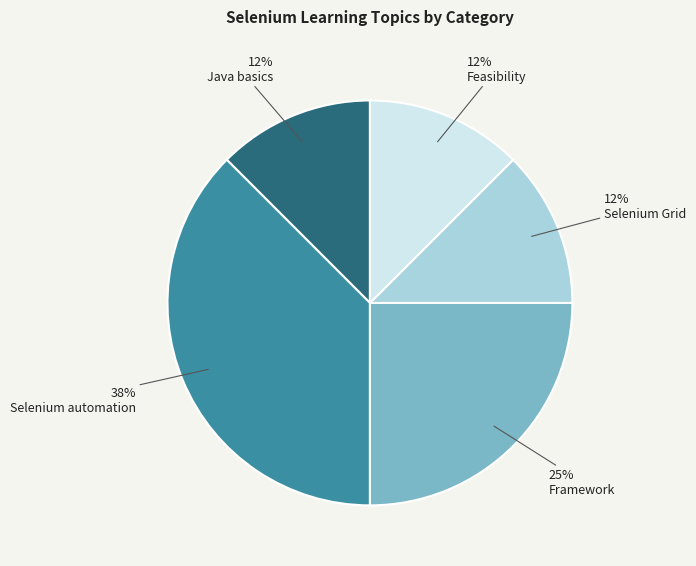

To the nearest percent, what is the average slice percentage?

20%